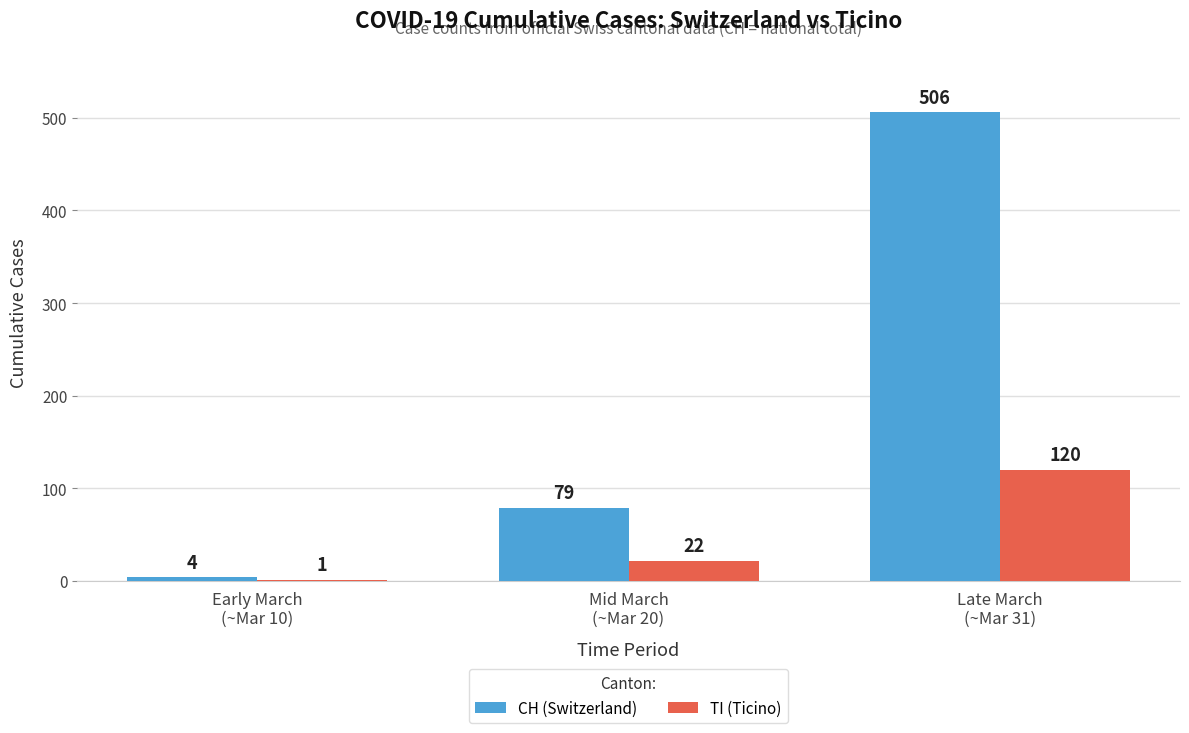

How many categories are shown in the chart?

3